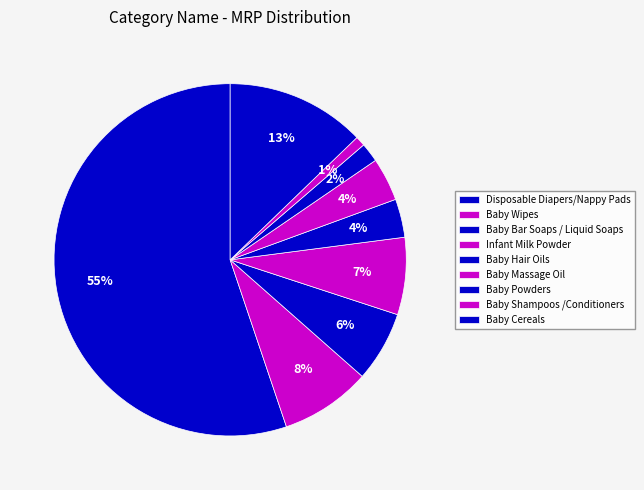

How many segments does this pie chart have?

9